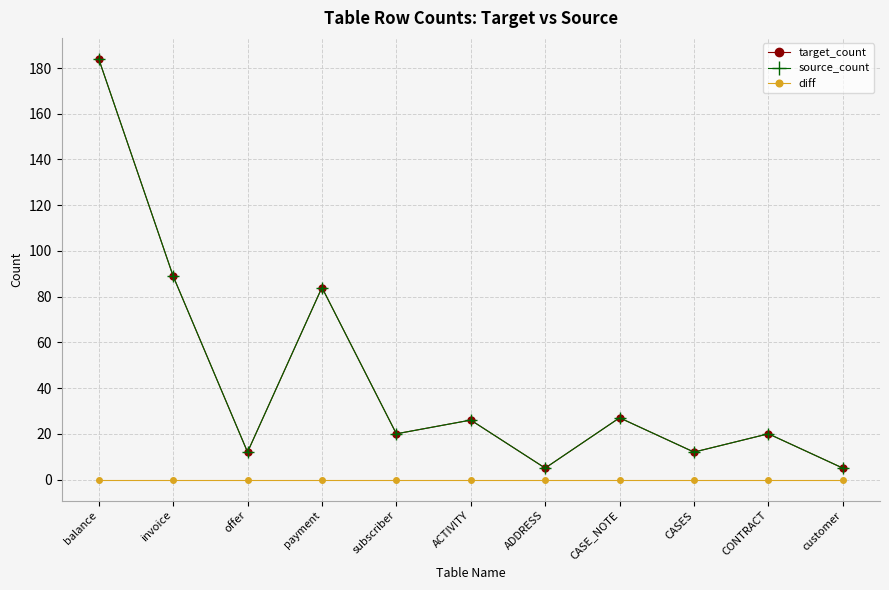

What is the total value across all series at payment?

168